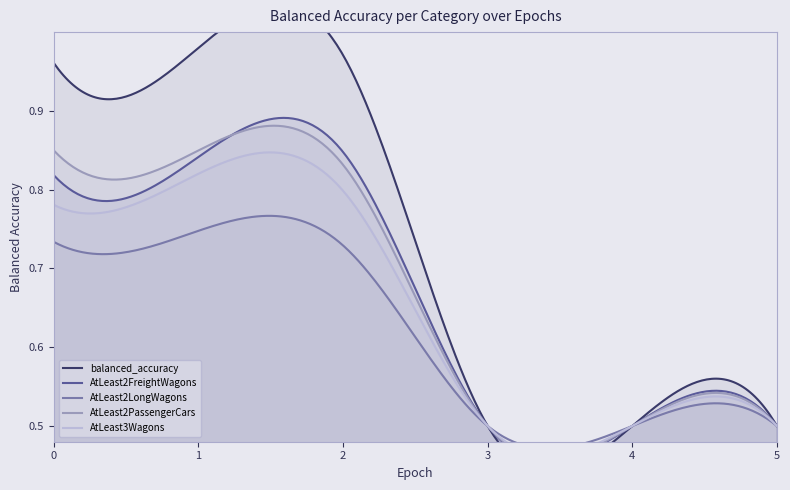

The AtLeast3Wagons series shows 0.8 at 0. True or false?

True